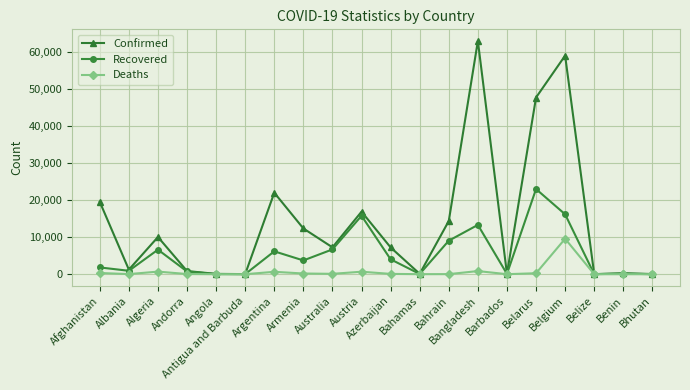

List the series in order of their overall mean, lowest first.

Deaths, Recovered, Confirmed